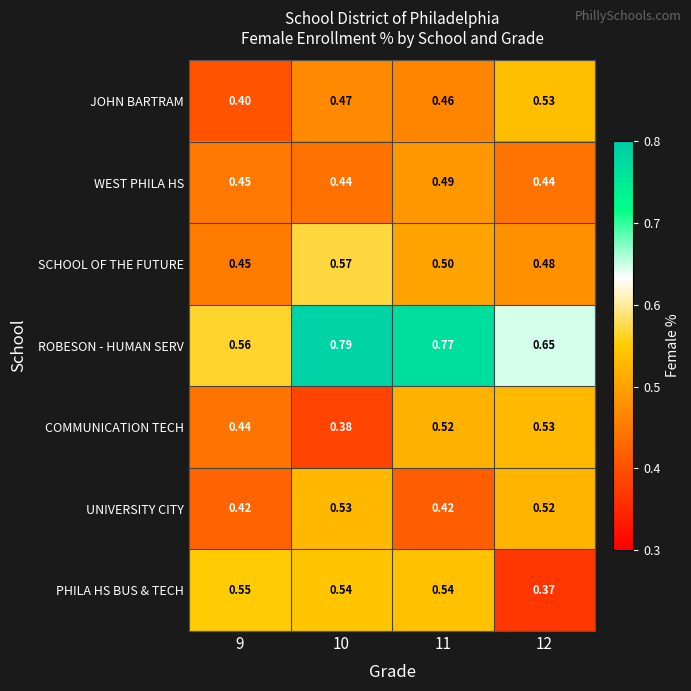

Which series has the largest range (max minus min)?

ROBESON - HUMAN SERV